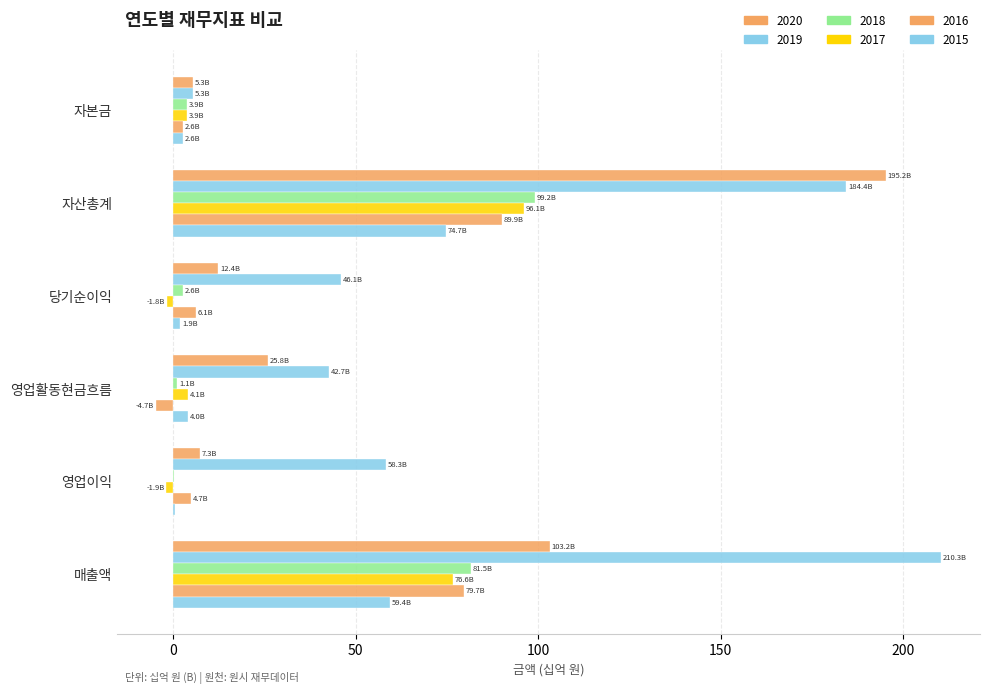

Count the number of data series in this chart.

6